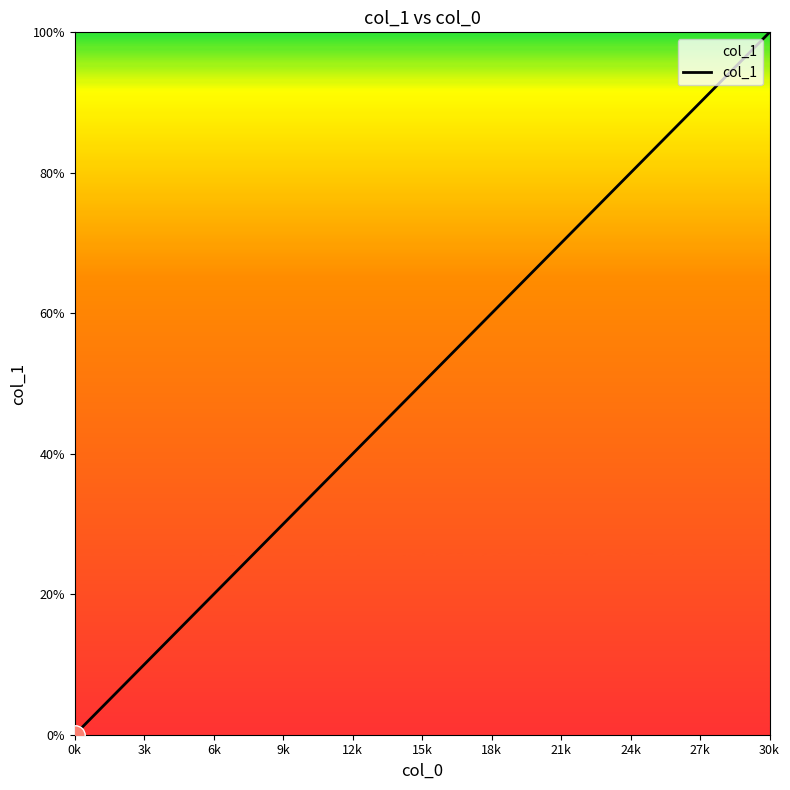

How many positive values are there?

6